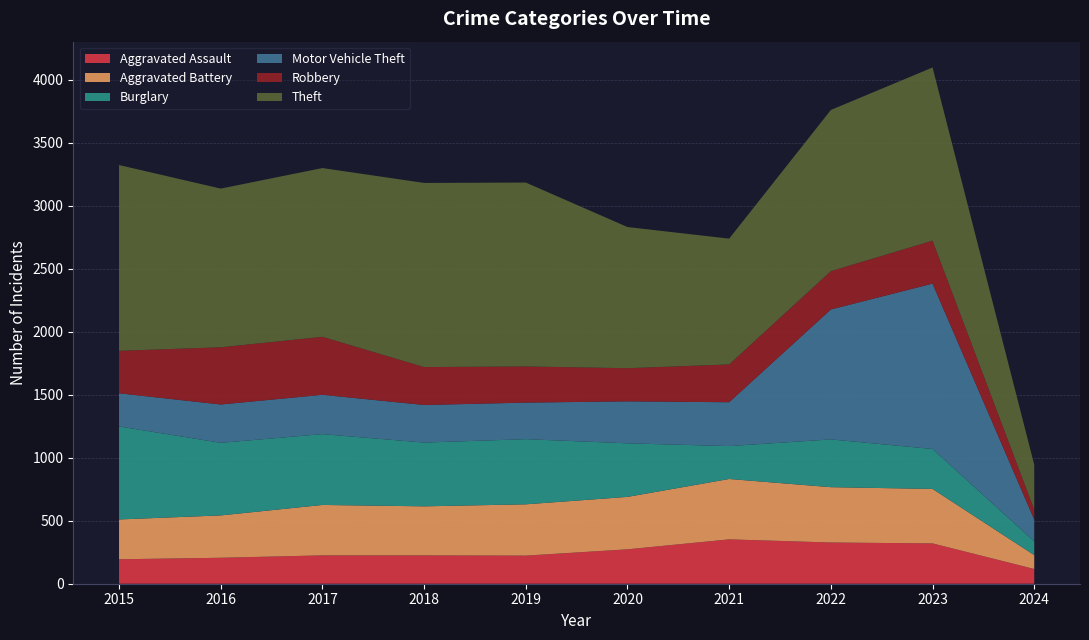

Reading right to left, extract all data points from this chart.

Aggravated Assault: 2024=117	2023=320	2022=327	2021=352	2020=273	2019=223	2018=225	2017=225	2016=206	2015=194
Aggravated Battery: 2024=110	2023=432	2022=439	2021=479	2020=416	2019=407	2018=389	2017=400	2016=336	2015=316
Burglary: 2024=109	2023=317	2022=379	2021=261	2020=425	2019=517	2018=506	2017=562	2016=576	2015=738
Motor Vehicle Theft: 2024=173	2023=1312	2022=1031	2021=348	2020=333	2019=290	2018=298	2017=312	2016=304	2015=263
Robbery: 2024=79	2023=341	2022=304	2021=300	2020=263	2019=287	2018=301	2017=460	2016=454	2015=337
Theft: 2024=356	2023=1374	2022=1279	2021=998	2020=1120	2019=1459	2018=1461	2017=1339	2016=1259	2015=1474